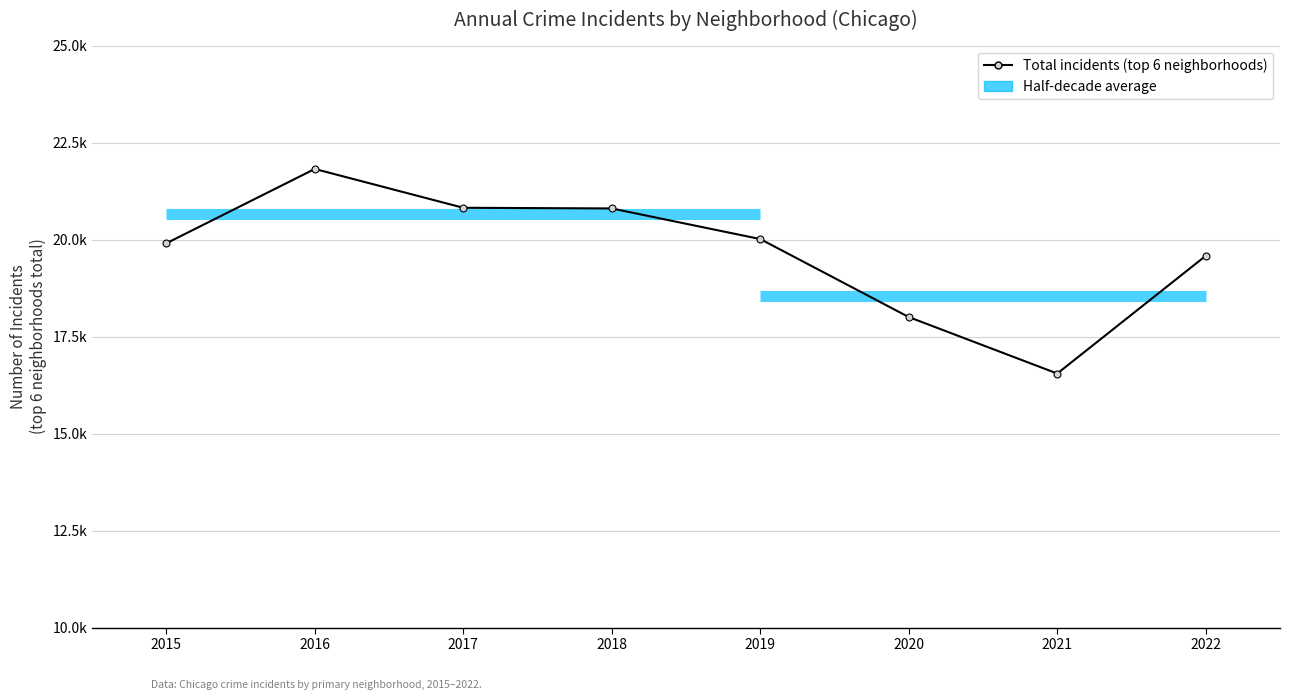

What is the sum of all values?

157488